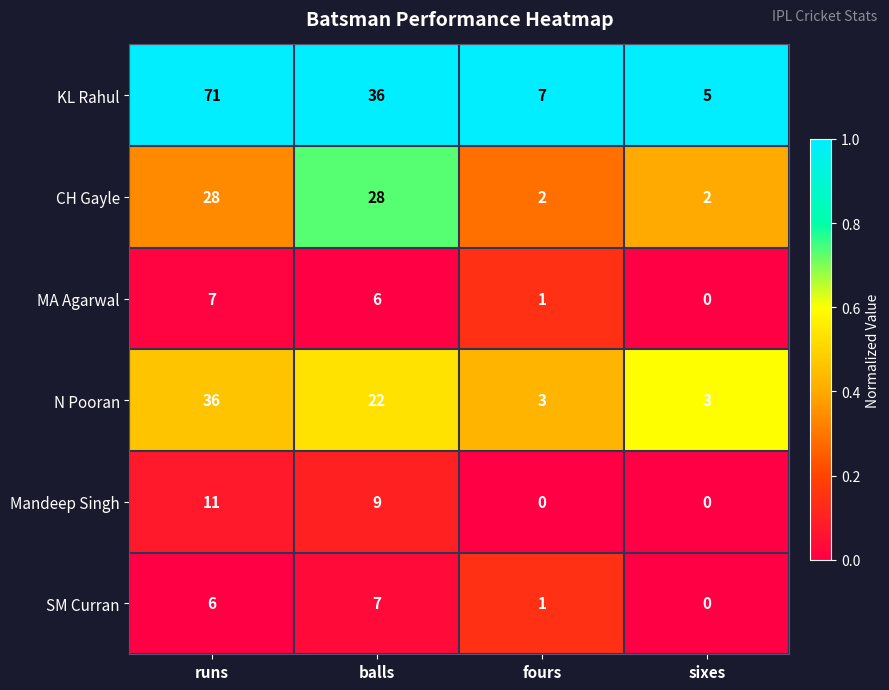

Is it true that CH Gayle equals 28 at balls?

True